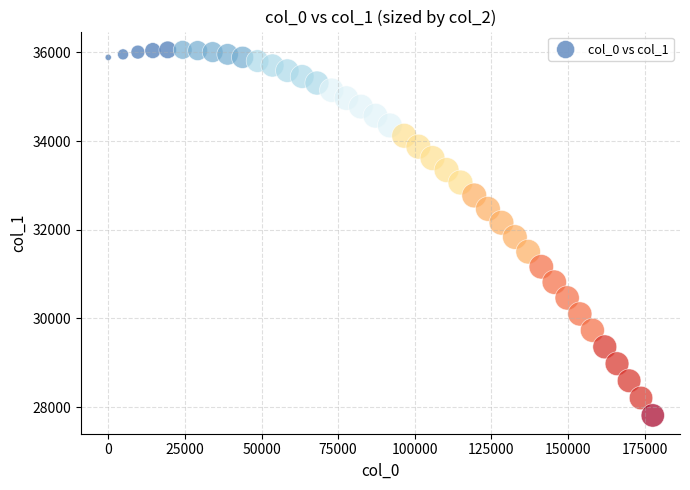

What is the range of X values (max minus min)?

177631.9